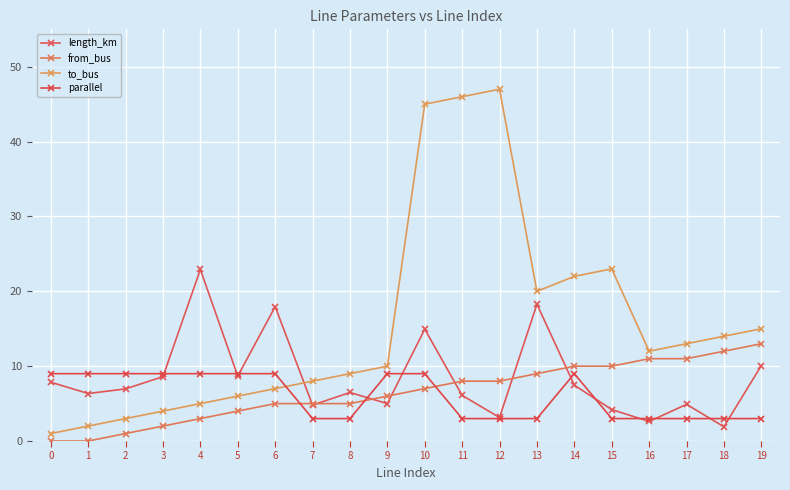

True or false: from_bus has more than 1 points higher than both neighbors.

False